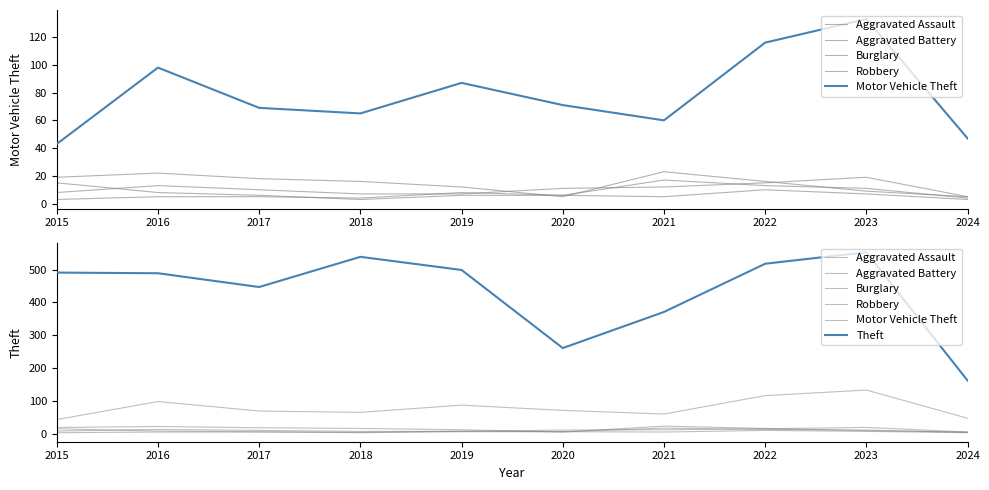

Reading left to right, extract all data points from this chart.

Aggravated Assault: 8	13	10	7	7	11	12	15	19	5
Aggravated Battery: 3	5	5	4	8	6	17	13	11	4
Burglary: 19	22	18	16	12	5	23	16	9	5
Robbery: 15	8	6	3	6	6	5	10	7	3
Motor Vehicle Theft: 43	98	69	65	87	71	60	116	133	47
Theft: 491	489	447	539	499	261	371	518	553	162